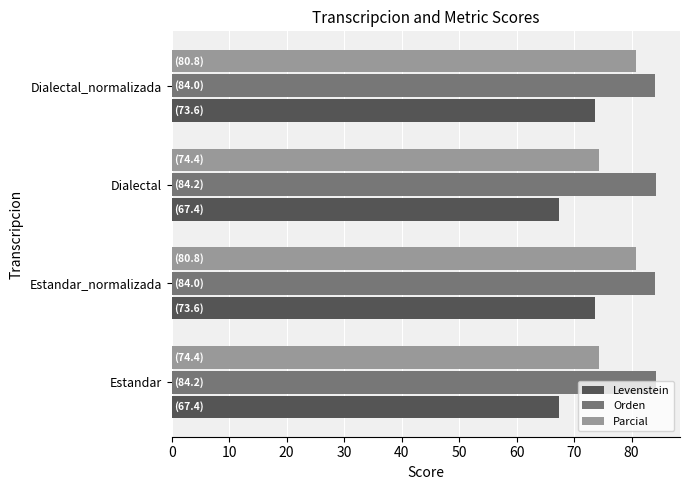

The Levenstein series shows 50.9 at Dialectal_normalizada. True or false?

False